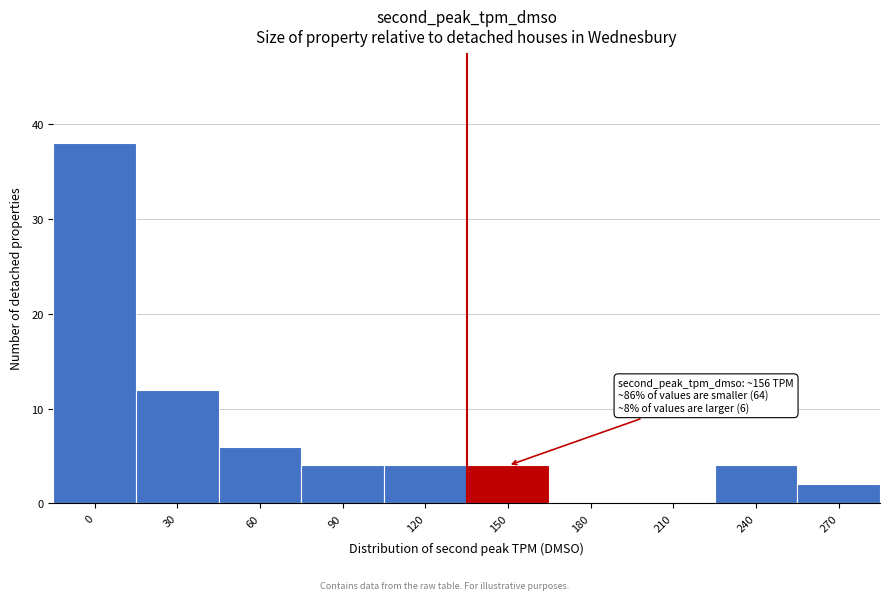

Reading left to right, extract all data points from this chart.

0=38	30=12	60=6	90=4	120=4	150=4	180=0	210=0	240=4	270=2